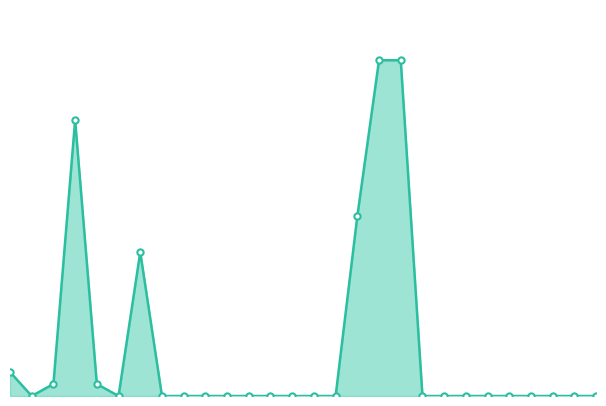

Is this an area chart (filled region under the line)?

Yes